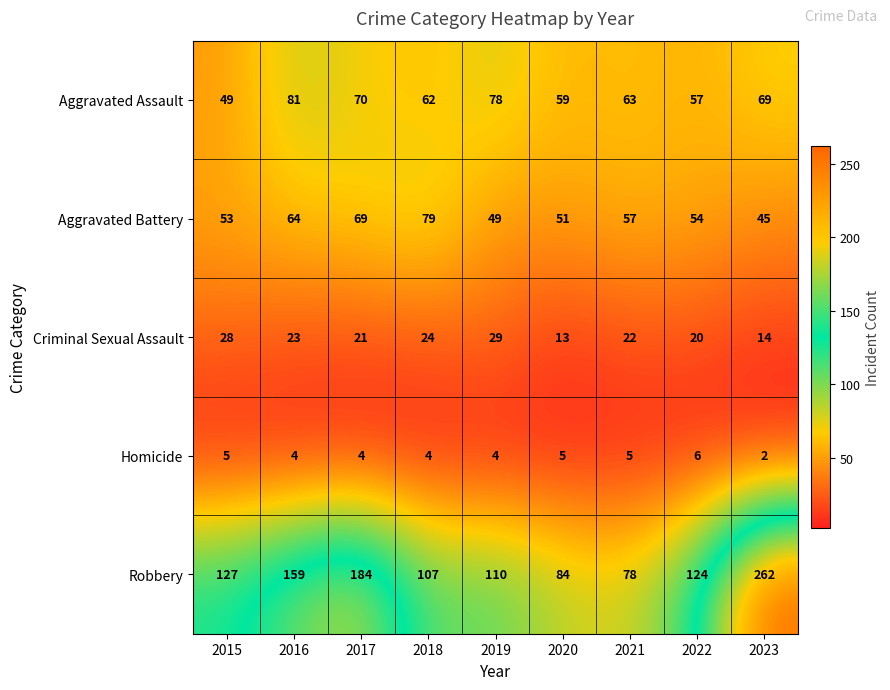

Which series has the widest spread of values?

Robbery